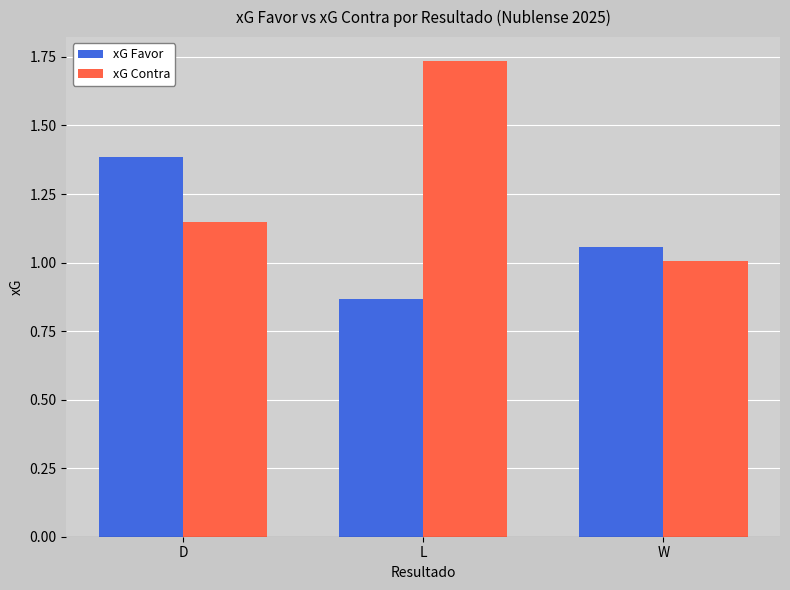

Where does the xG Favor series first go above 1?

D